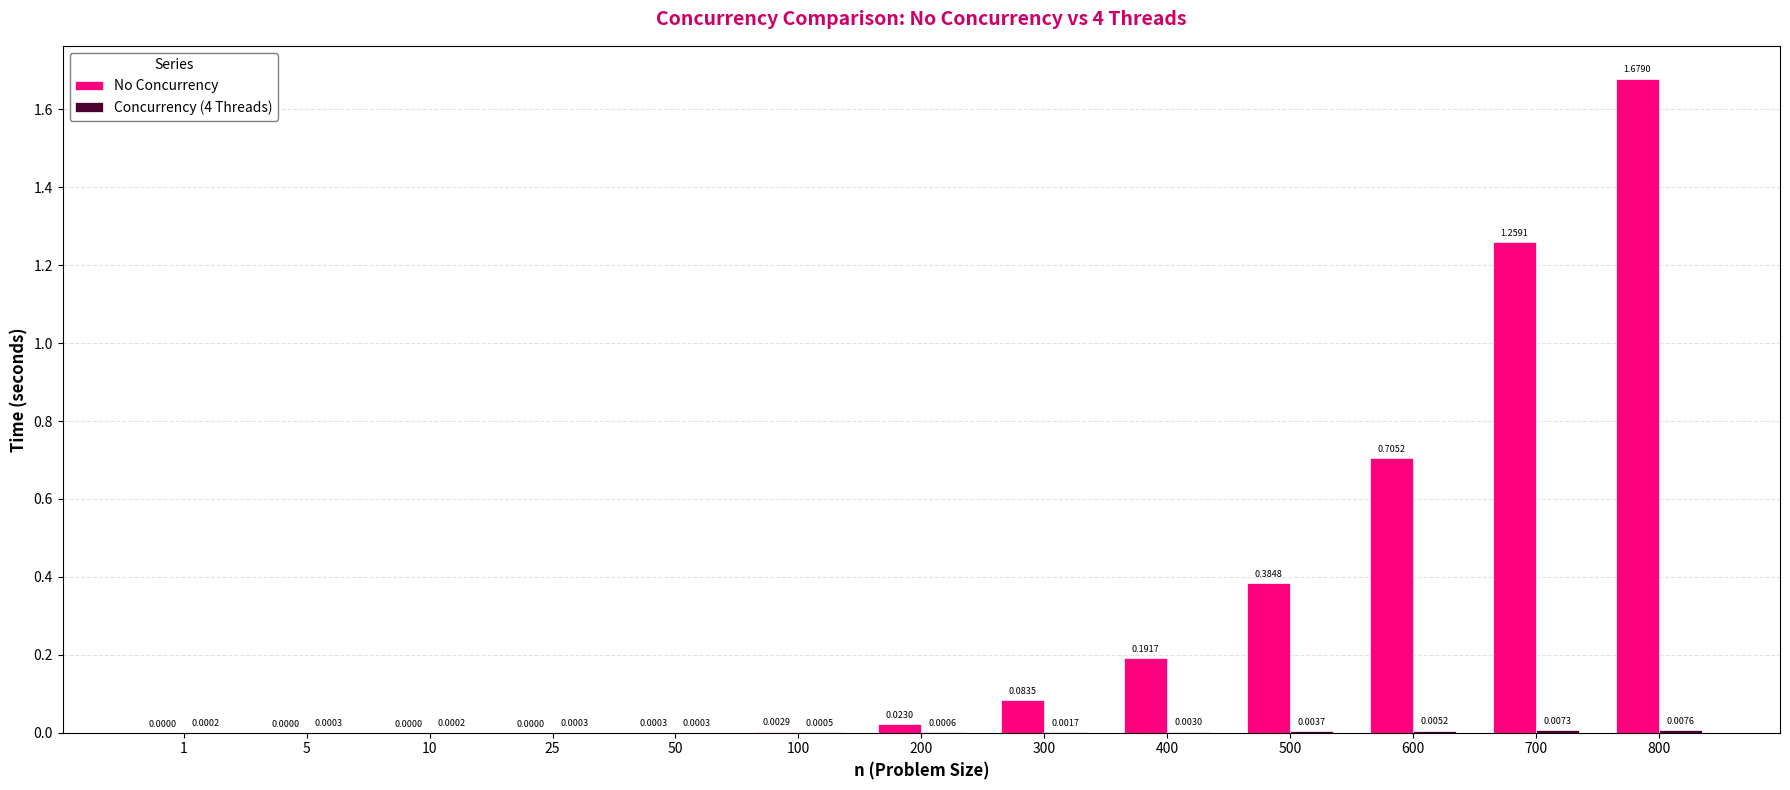

At which category is the sum across all series the highest?

800